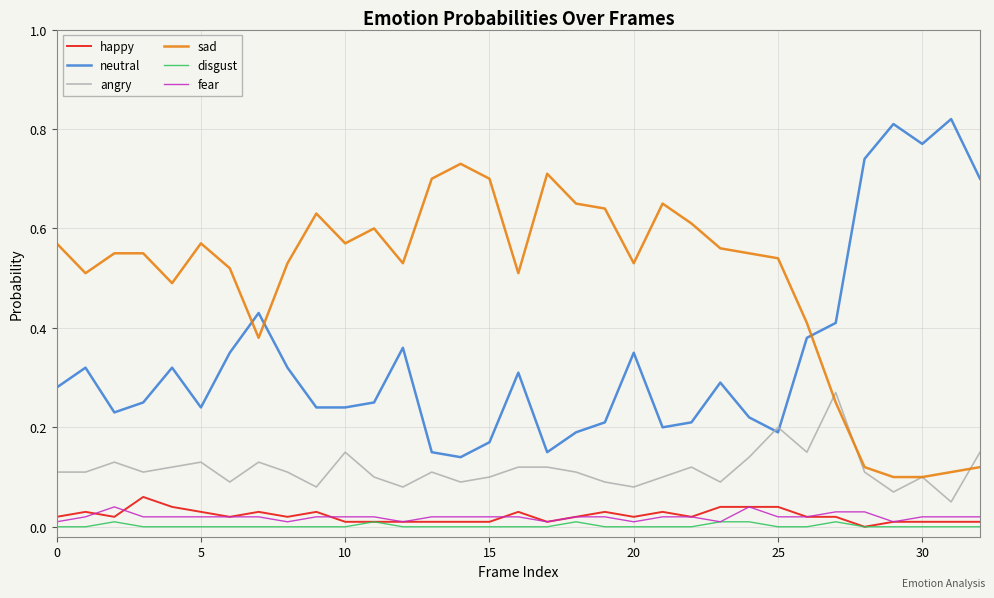

Which series has the largest total across all categories?

sad